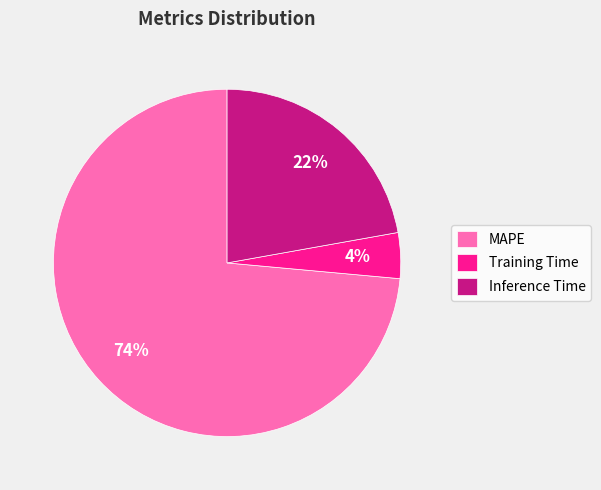

The MAPE slice represents 80% of the pie. True or false?

False